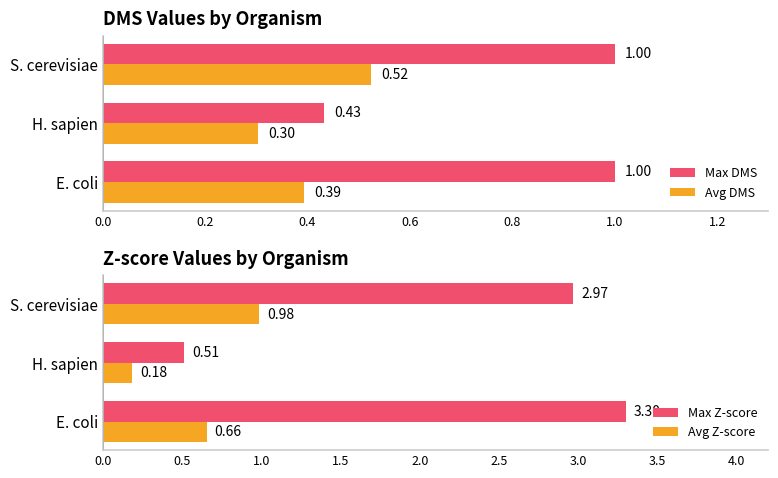

List the labels in order of Avg DMS value, smallest first.

H. sapien, E. coli, S. cerevisiae